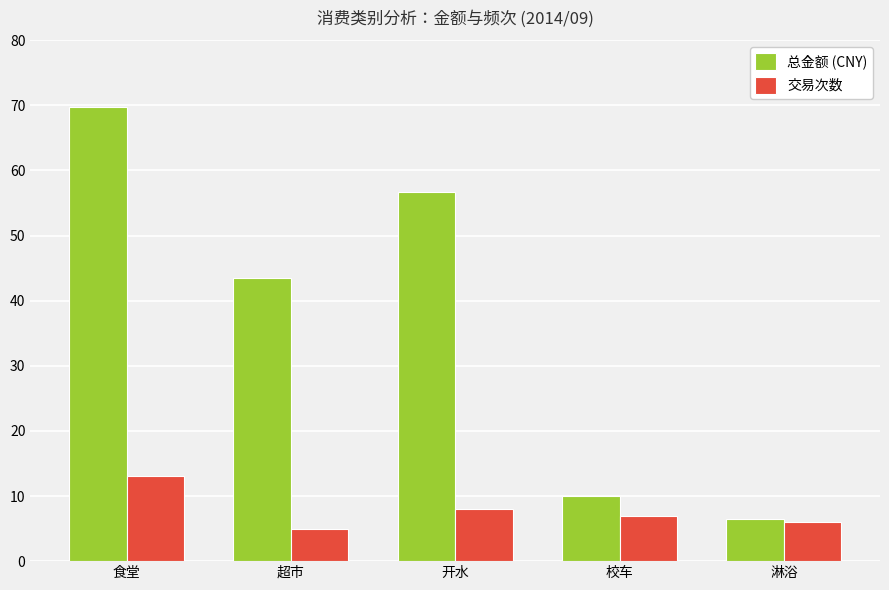

What is the label of the 2nd bar from the right?

校车